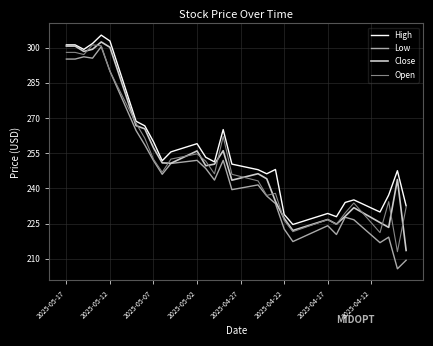

Which series has the widest spread of values?

Low